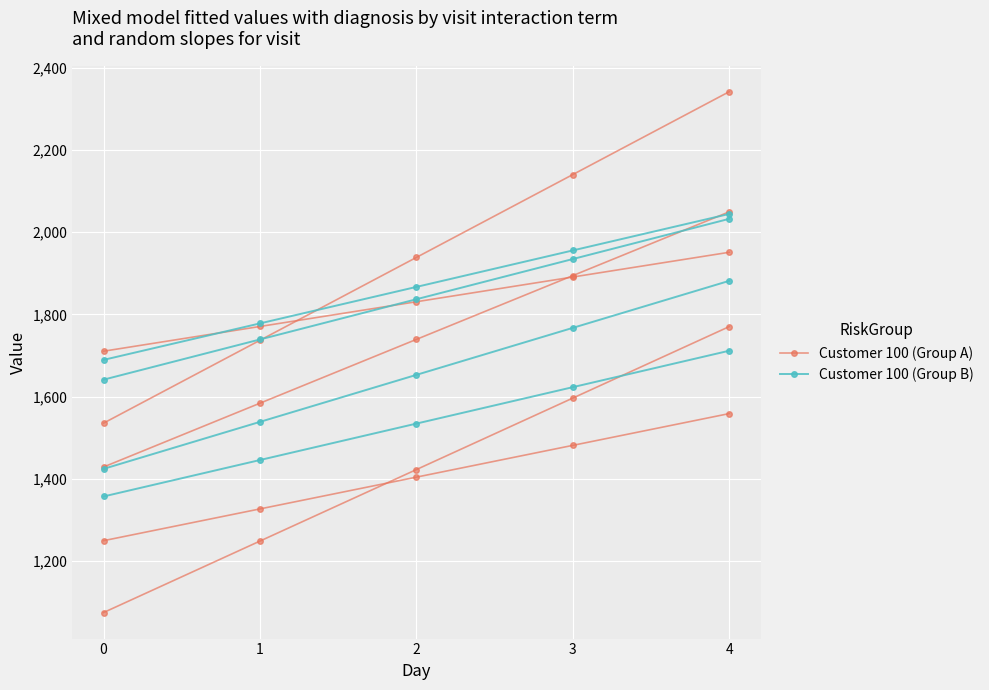

Which series changed the most between 0 and 3?

Customer 100 (Group B)